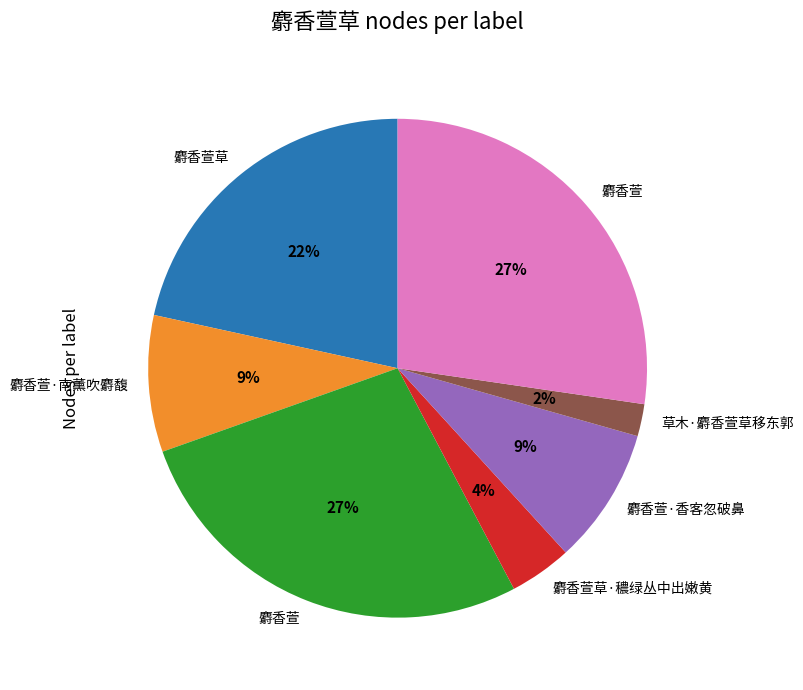

Does any single category account for the majority?

No